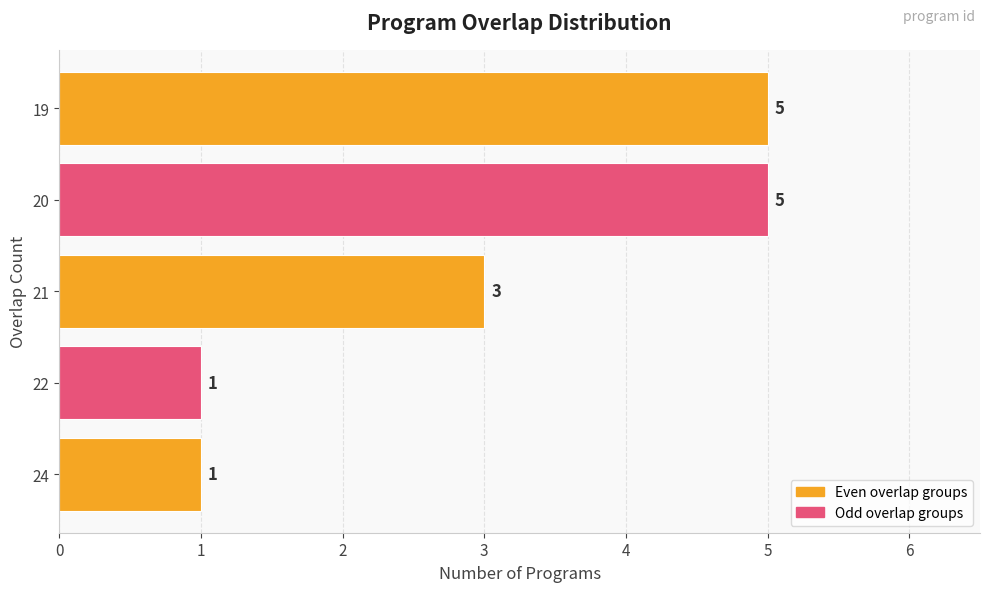

What is the sum of all values?

15